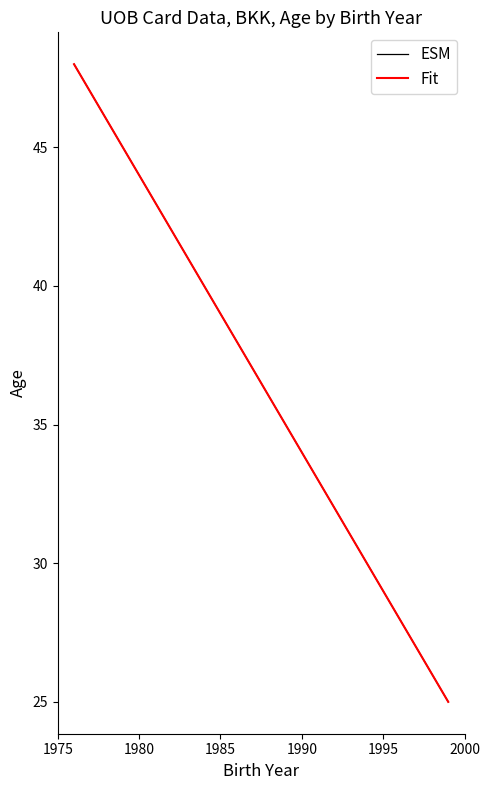

Reading right to left, list all the values displayed in this chart.

ESM: 25.0	26.0	27.0	28.0	29.0	30.0	31.0	32.0	33.0	34.0	35.0	38.0	39.0	40.0	41.0	46.0	48.0
Fit: 25.0	26.0	27.0	28.0	29.0	30.0	31.0	32.0	33.0	34.0	35.0	38.0	39.0	40.0	41.0	46.0	48.0